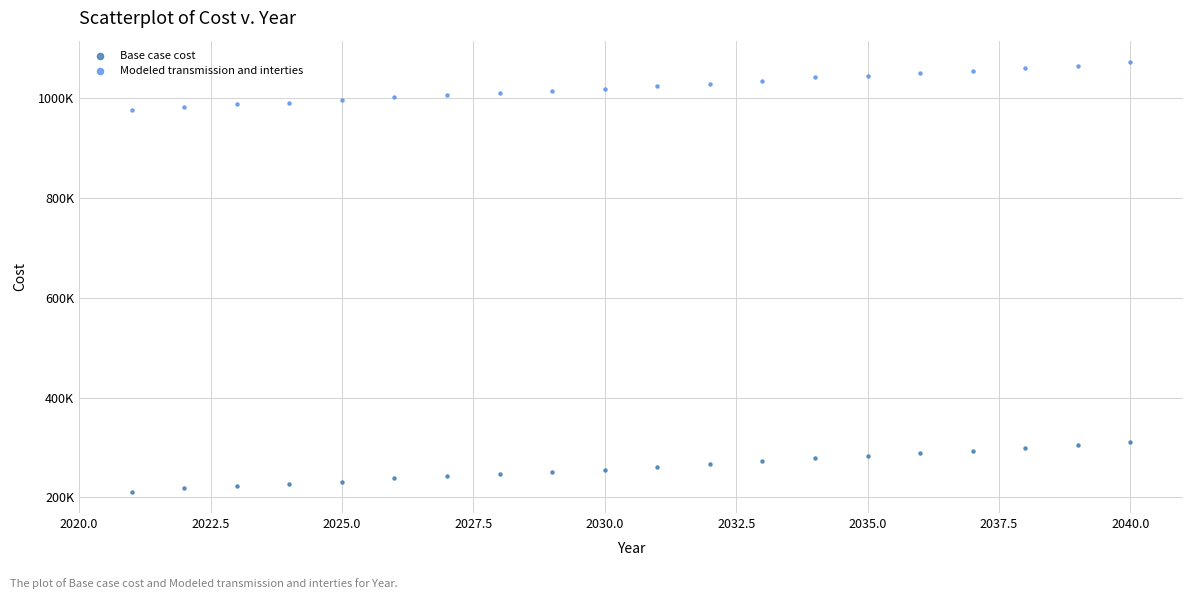

What are all the series names shown in the legend?

Base case cost, Modeled transmission and interties